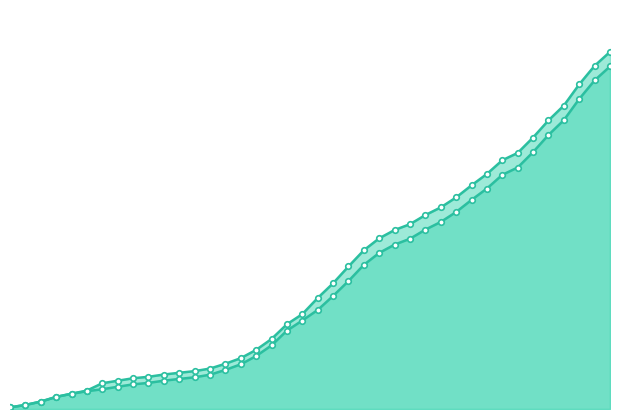

True or false: CH has more than 2 interior local peaks.

False